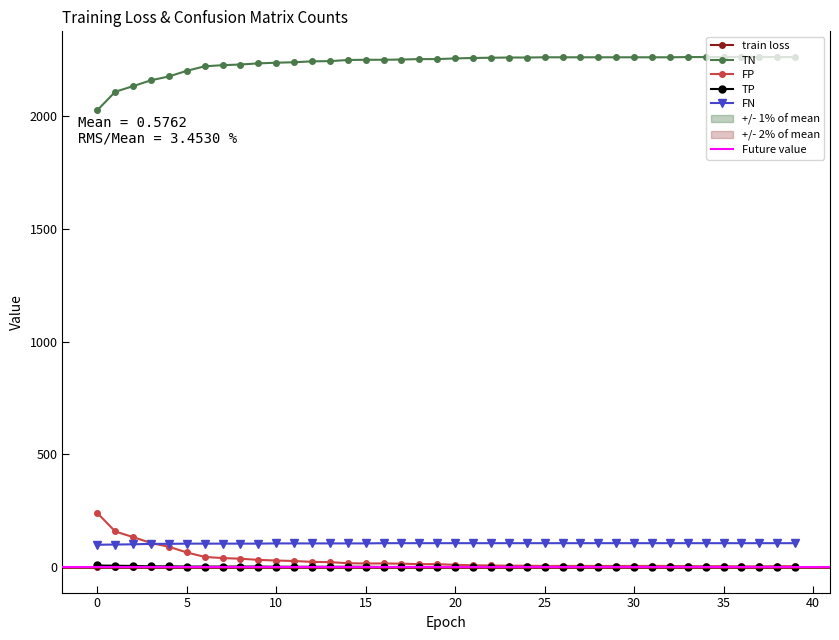

At how many categories does at least one series exceed 1648?

40